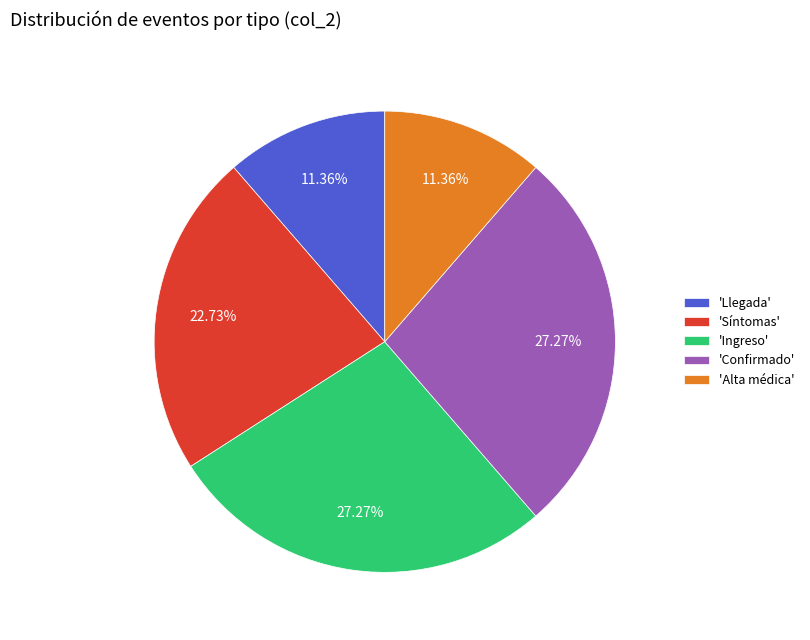

Does any single category account for the majority?

No